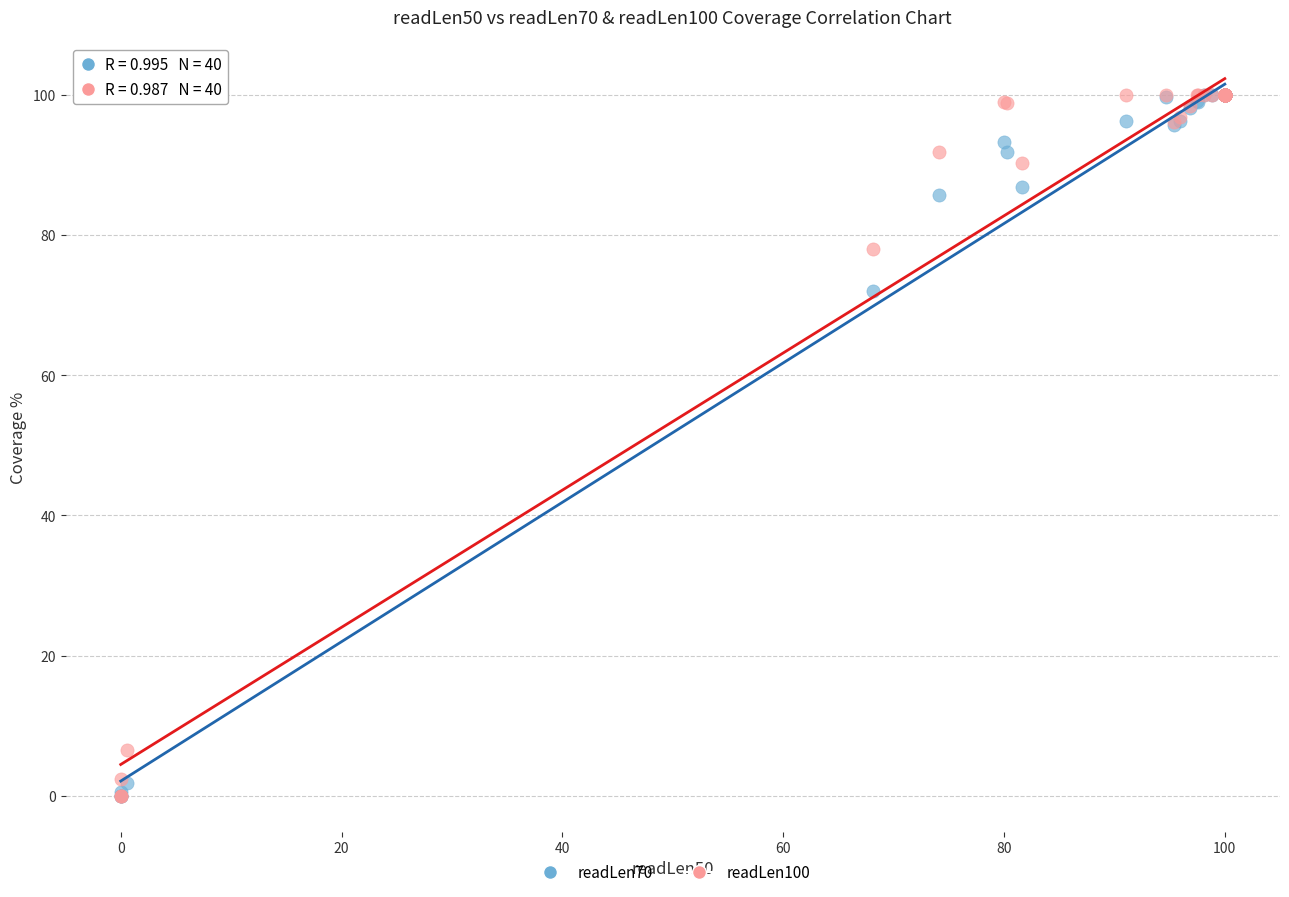

In the readLen70 series, what Y value is closest to 50?

72.0